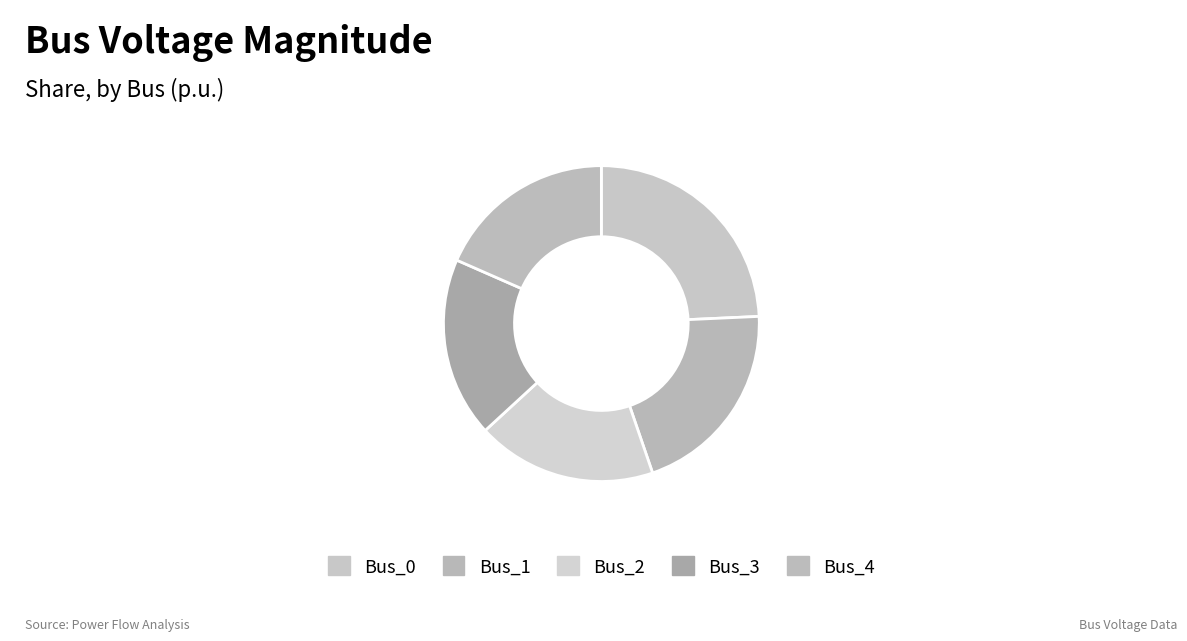

How many slices are in this pie chart?

5